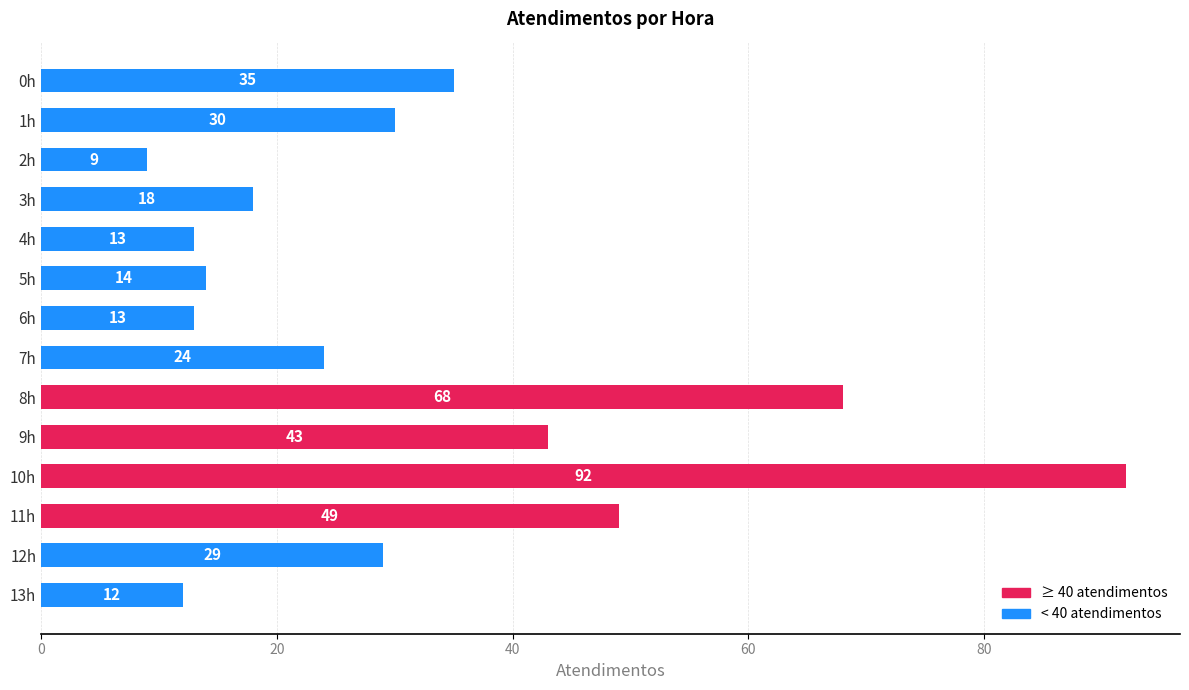

How many distinct data groups are displayed?

1